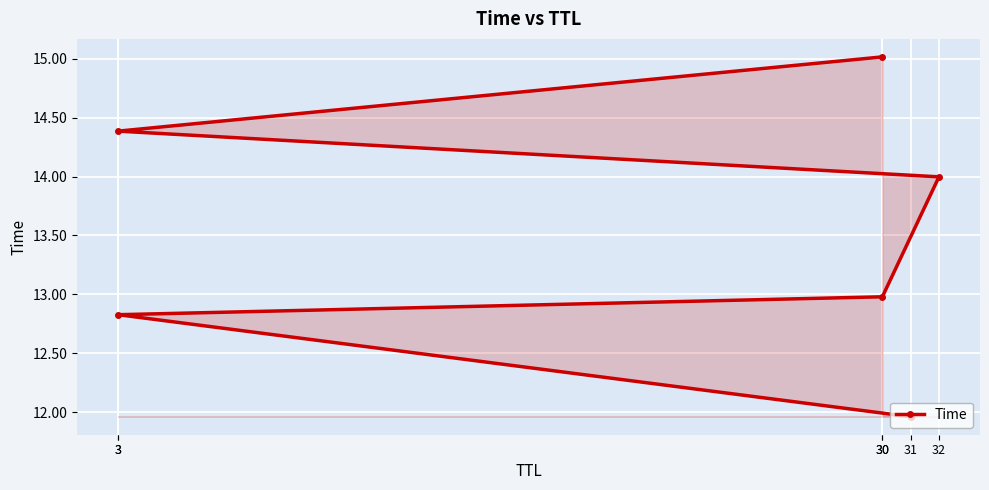

What is the average value?

13.5